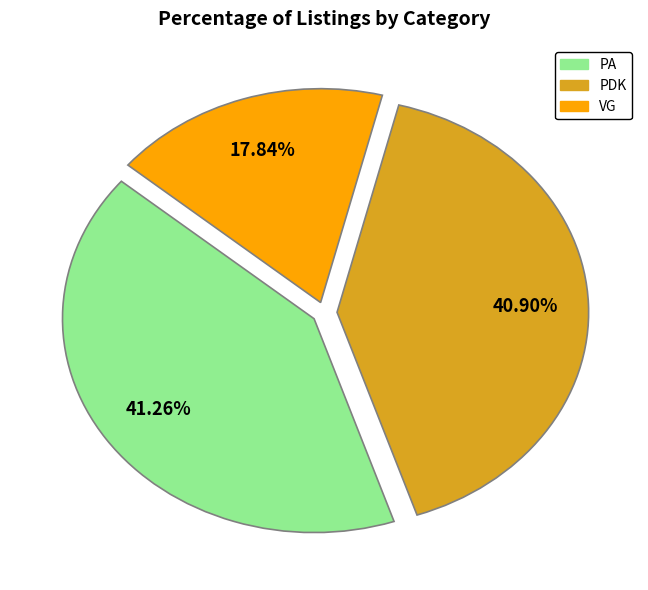

What is the smallest slice in the pie chart?

VG